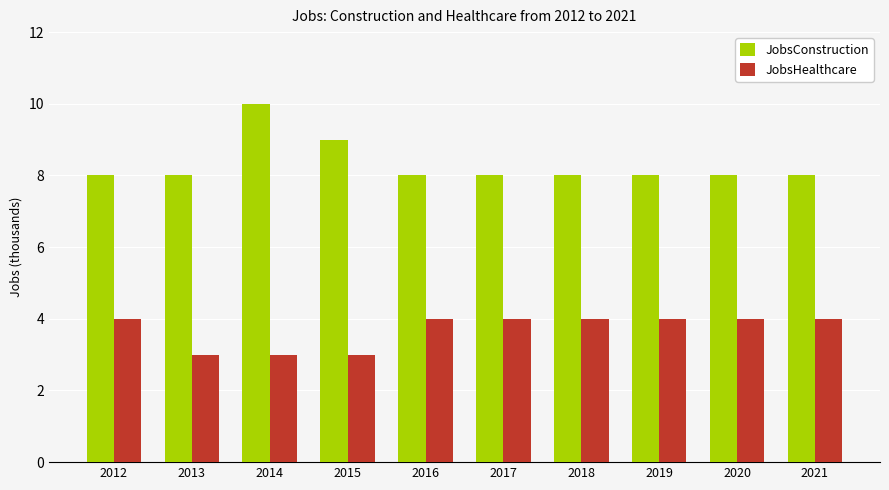

What is the difference between the highest and lowest values at 2014?

7